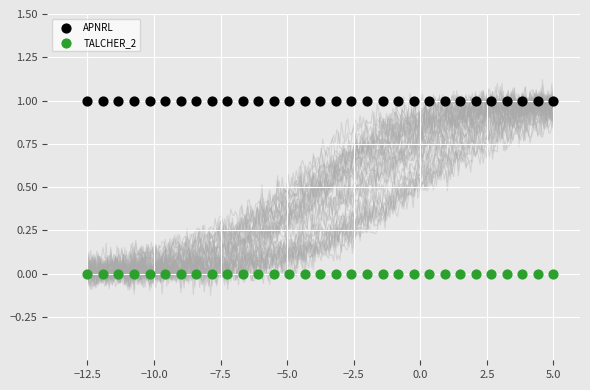

Which series contains the lowest Y value?

TALCHER_2